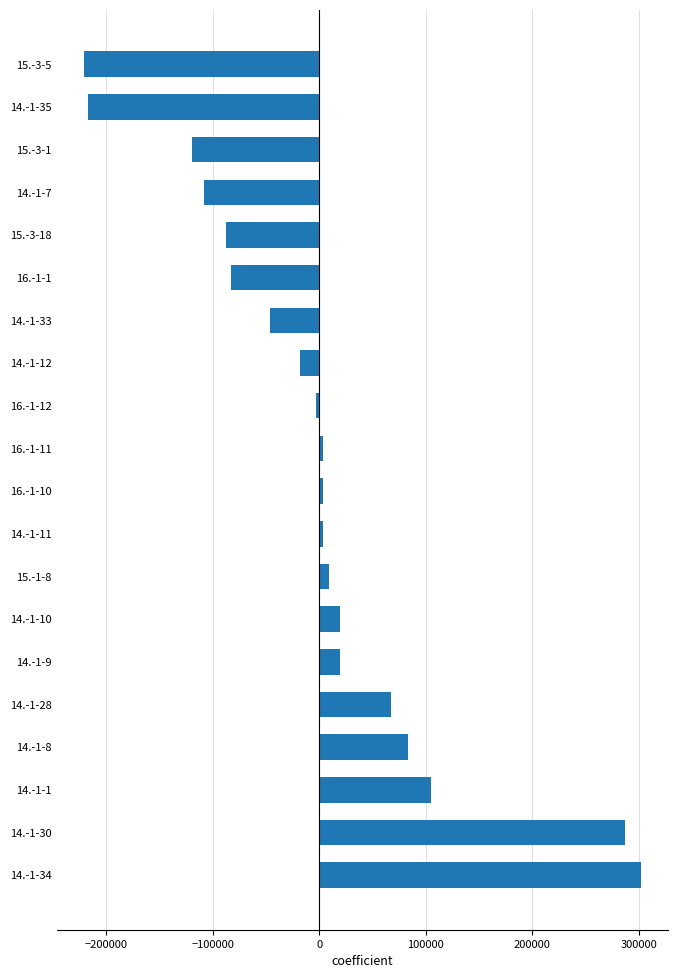

Which has a higher value, 15.-3-5 or 16.-1-1?

16.-1-1